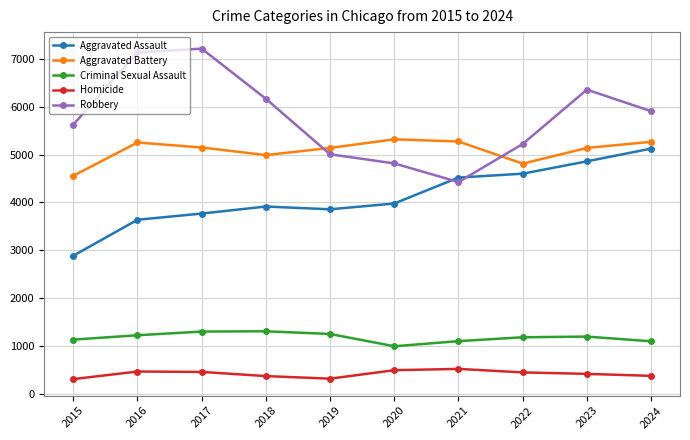

At 2018, list the series in order from largest to smallest.

Robbery, Aggravated Battery, Aggravated Assault, Criminal Sexual Assault, Homicide